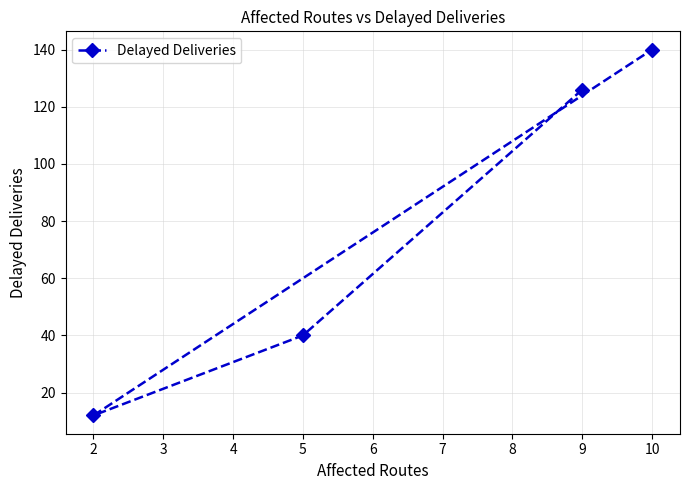

Count the number of categories in the chart.

4